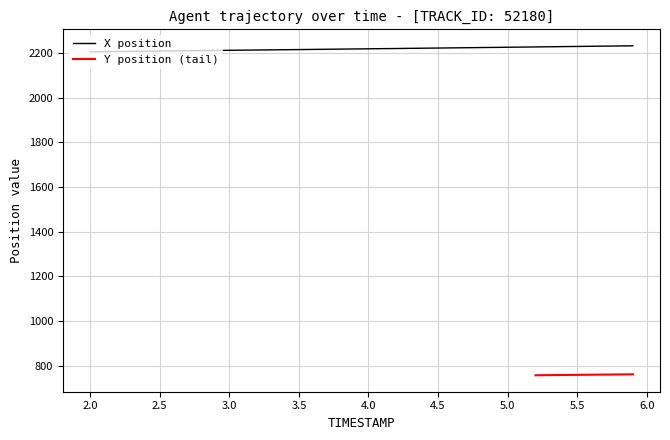

Which label corresponds to the largest value in the chart?

5.9